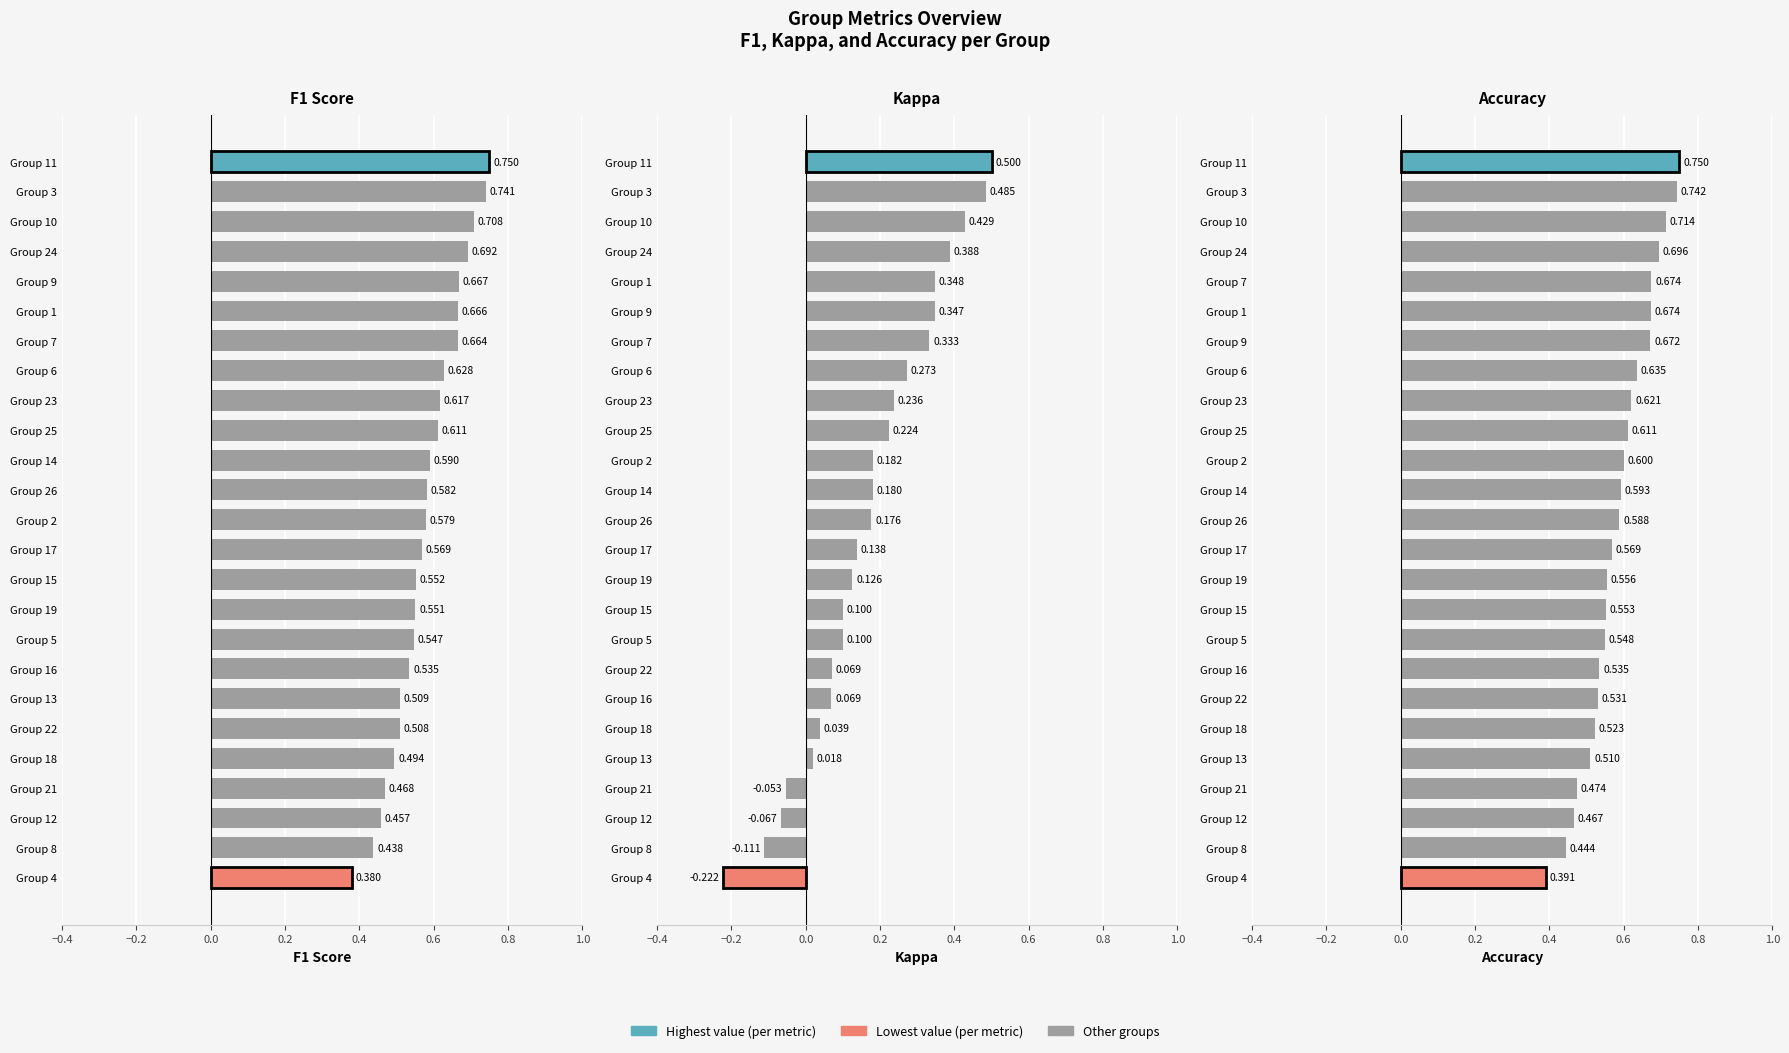

How many bars are there in each group?

3